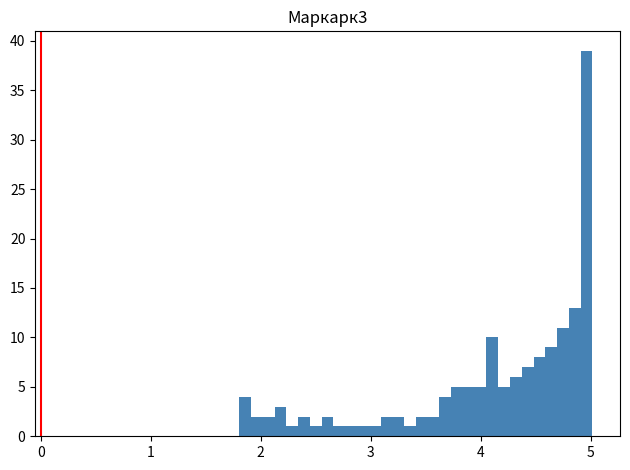

Read against the x-axis, roughly where is the centre of the tallest bar?

5.0